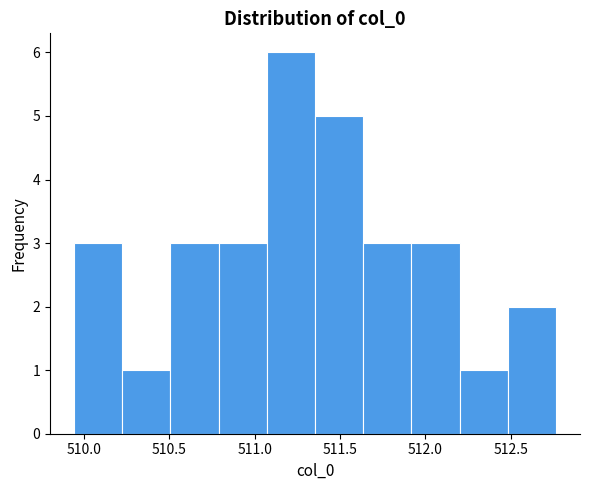

Reading left to right, transcribe this chart: for each bar, give the range it covers on the x-axis and its height. Neither the bar edges nor the heights are printed on the chart, so give them approximately, as read against the axes.

509.95 to 510.20: 3
510.20 to 510.50: 1
510.50 to 510.80: 3
510.80 to 511.05: 3
511.05 to 511.35: 6
511.35 to 511.65: 5
511.65 to 511.90: 3
511.90 to 512.20: 3
512.20 to 512.50: 1
512.50 to 512.75: 2